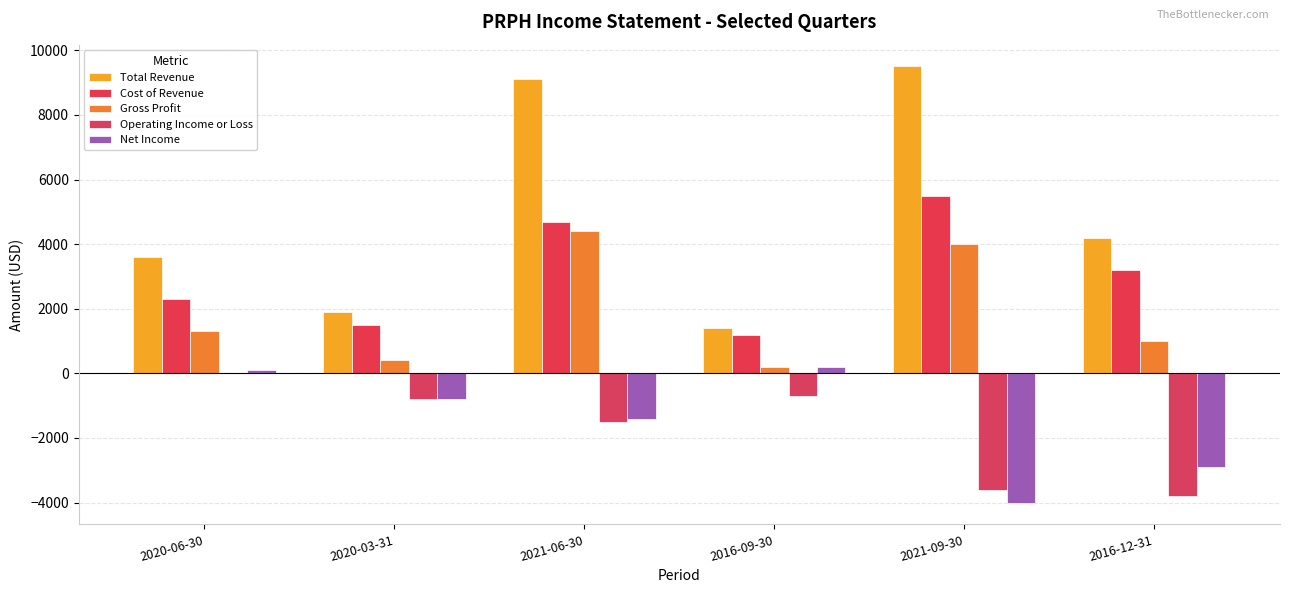

Rank the categories by Cost of Revenue value from lowest to highest.

2016-09-30, 2020-03-31, 2020-06-30, 2016-12-31, 2021-06-30, 2021-09-30